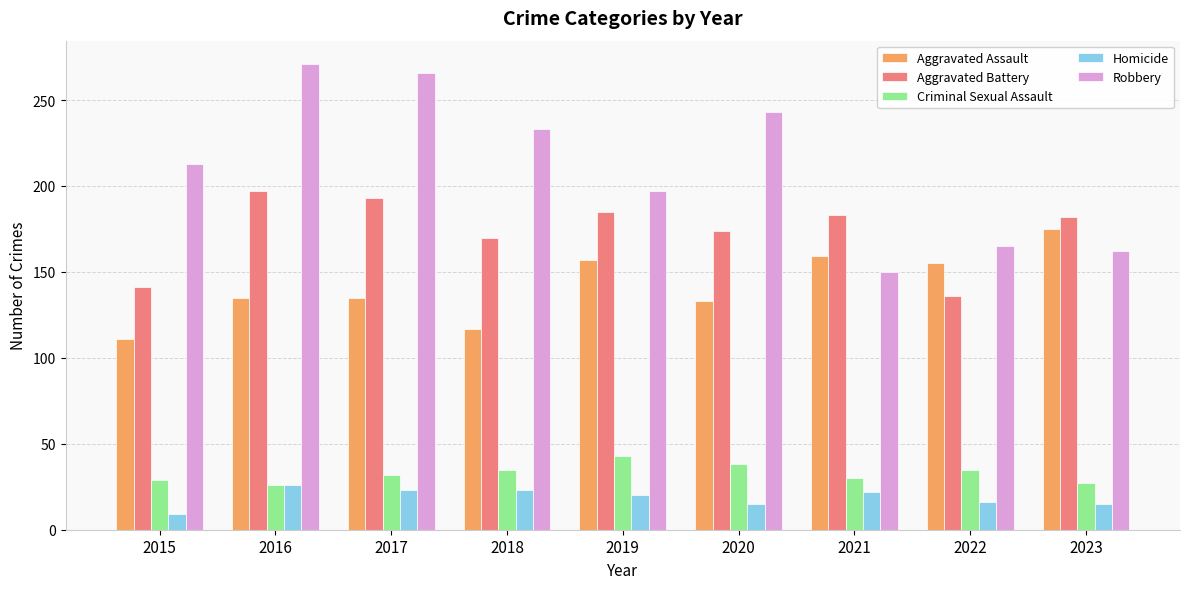

At which label is Aggravated Battery closest to 166?

2018